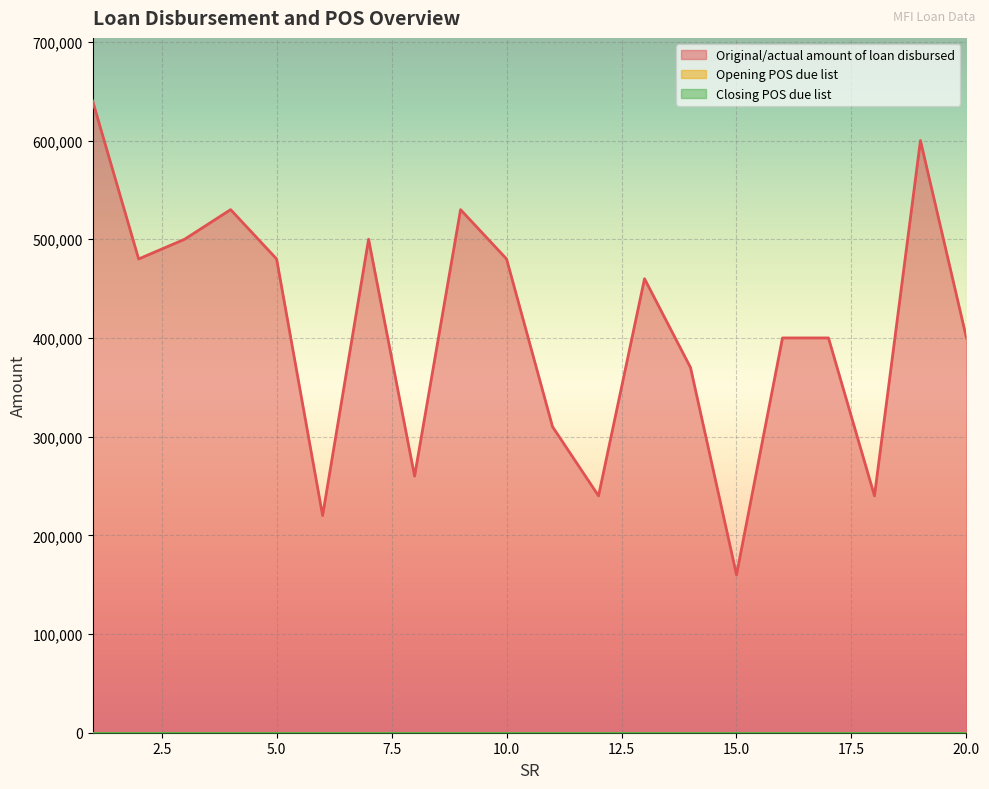

True or false: Opening POS due list has more than 2 interior local peaks.

False